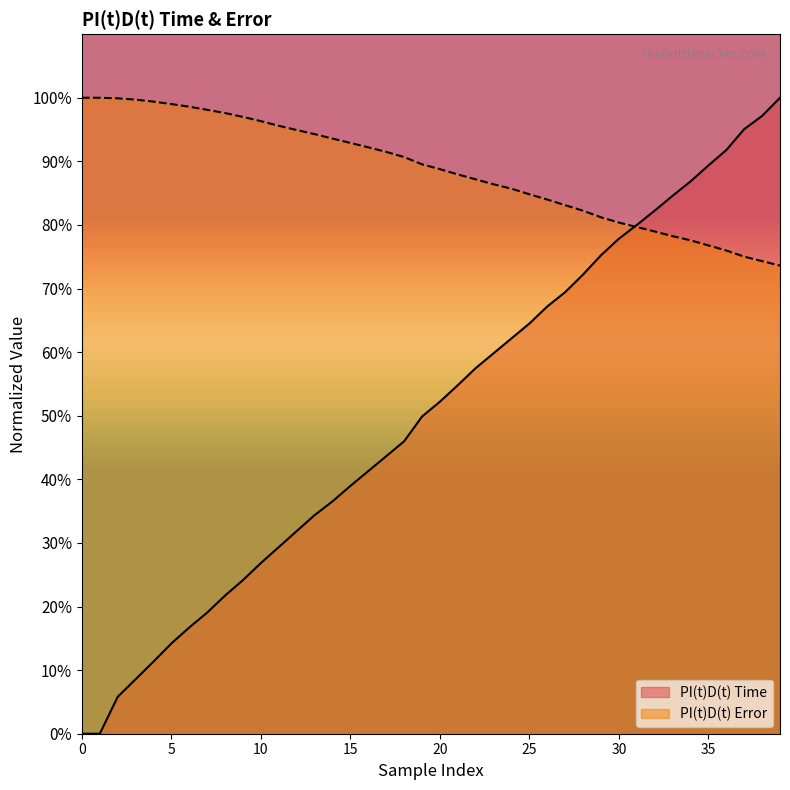

What is the sum of all PI(t)D(t) Time values?

2020.2